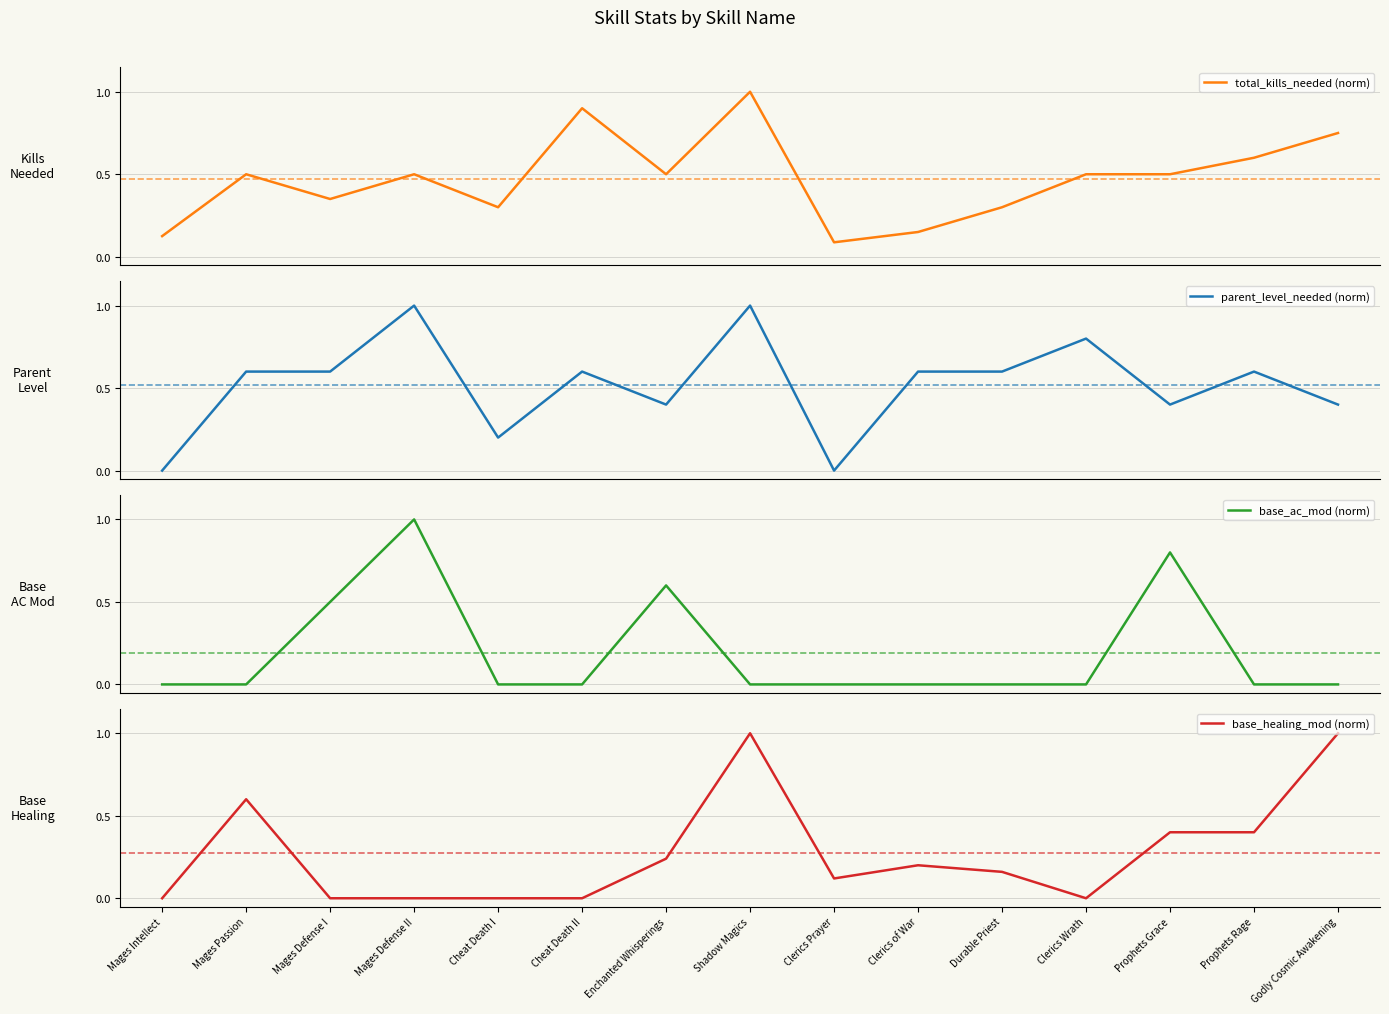

What is the total value across all series at Durable Priest?

1.1